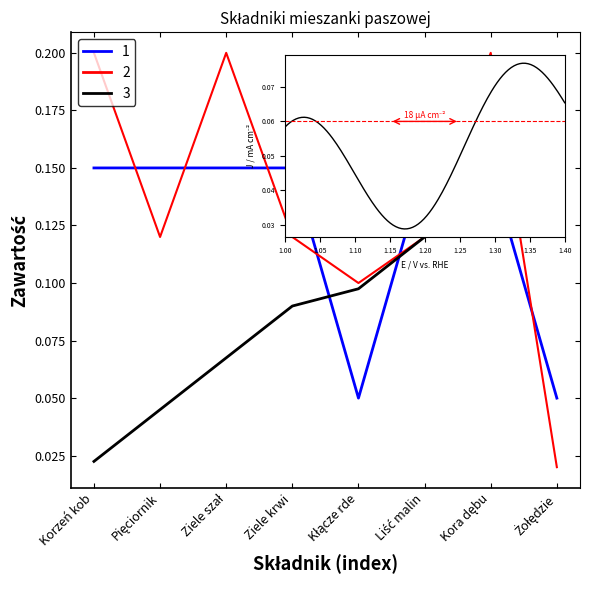

Reading left to right, list all the values displayed in this chart.

Zawartość (%): 0.1	0.1	0.1	0.1	0.1	0.1	0.1	0.1
Zawartość (kg): 0.2	0.1	0.2	0.1	0.1	0.1	0.2	0.0
Skumulowana zawartość (%): 0.0	0.0	0.1	0.1	0.1	0.1	0.1	0.1